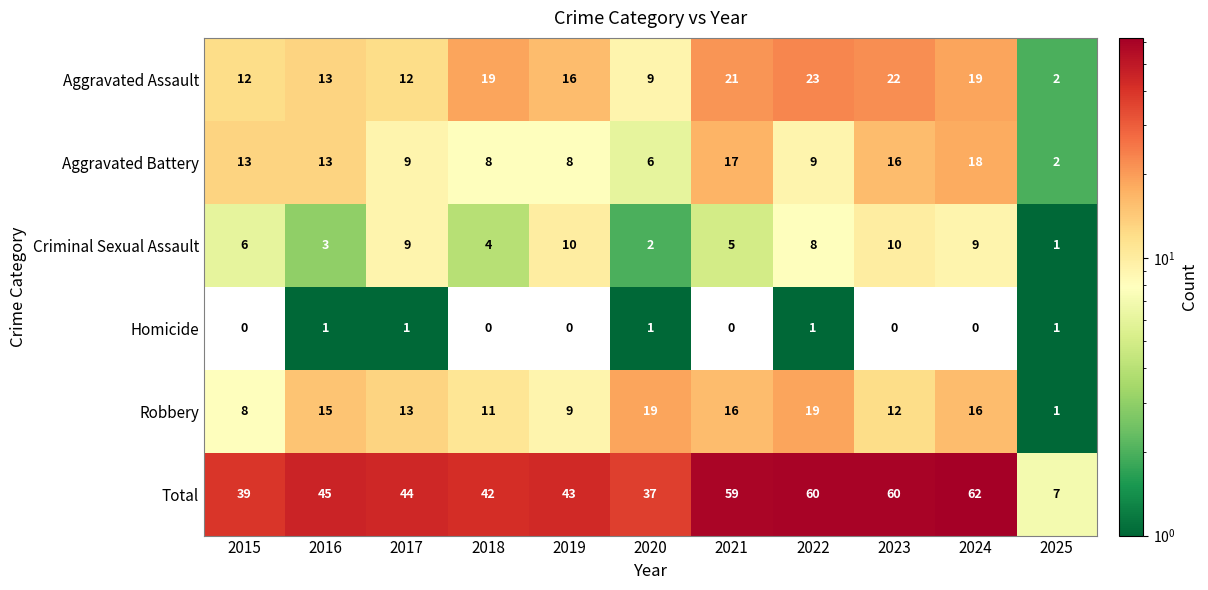

What is the average value of the Total series?

45